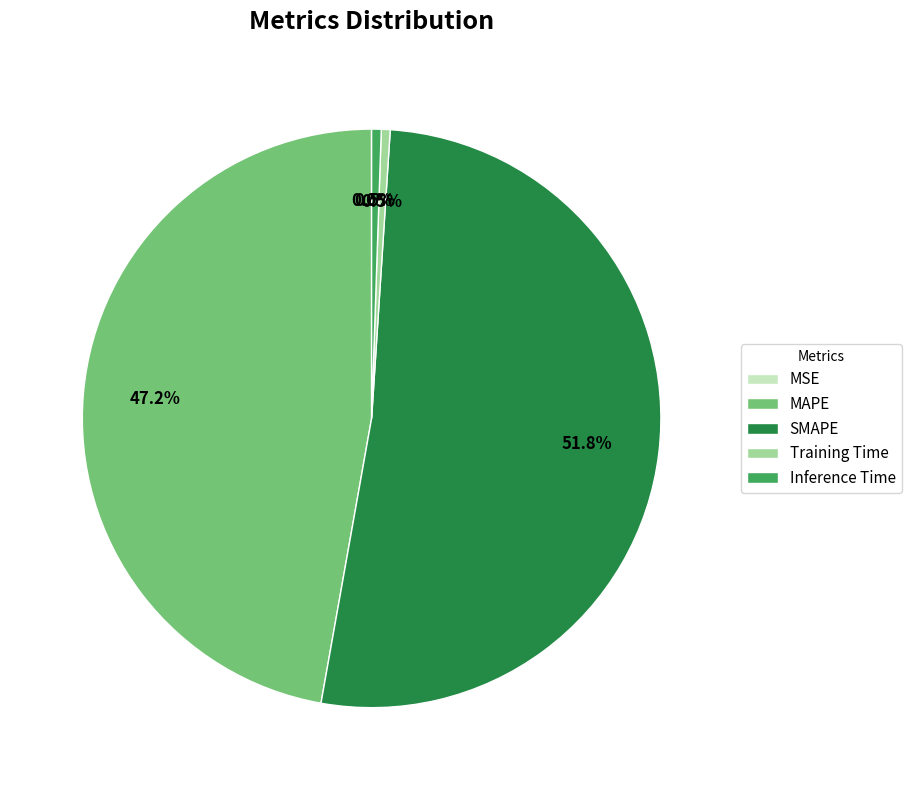

Which category accounts for the majority?

SMAPE